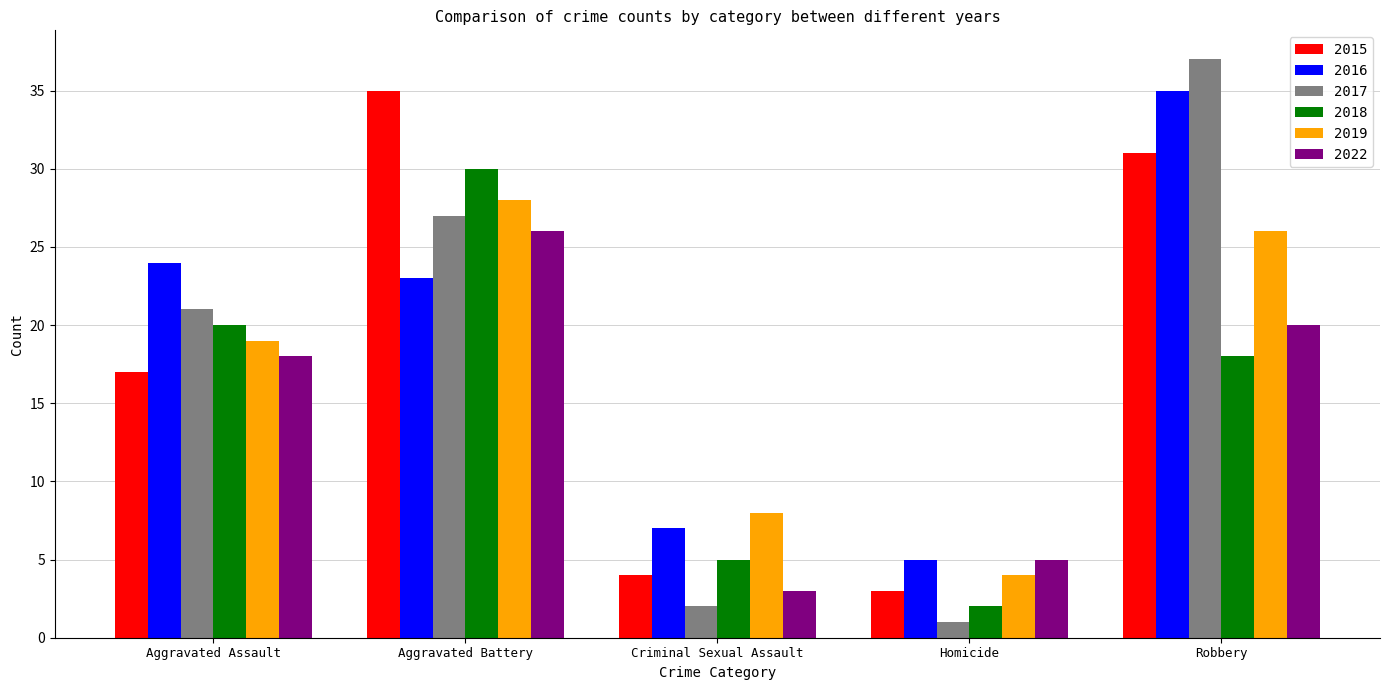

List the labels in order of 2019 value, smallest first.

Homicide, Criminal Sexual Assault, Aggravated Assault, Robbery, Aggravated Battery